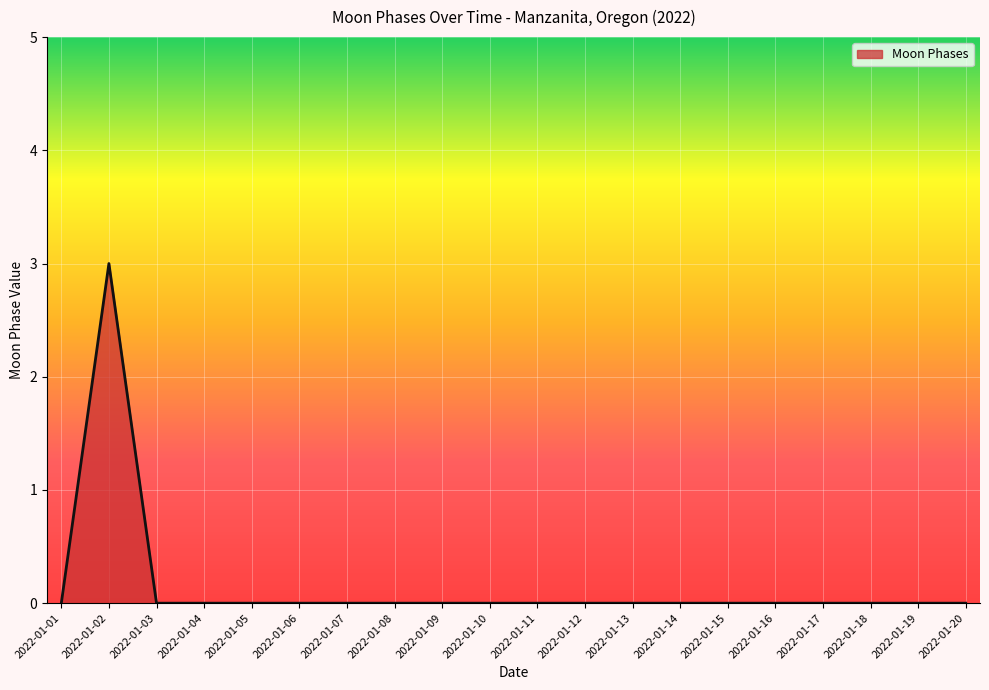

What is the maximum value shown in the chart?

3